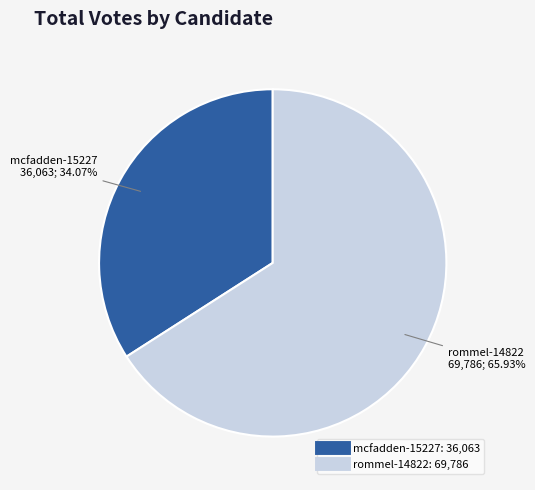

Which has a higher value, mcfadden-15227 or rommel-14822?

rommel-14822